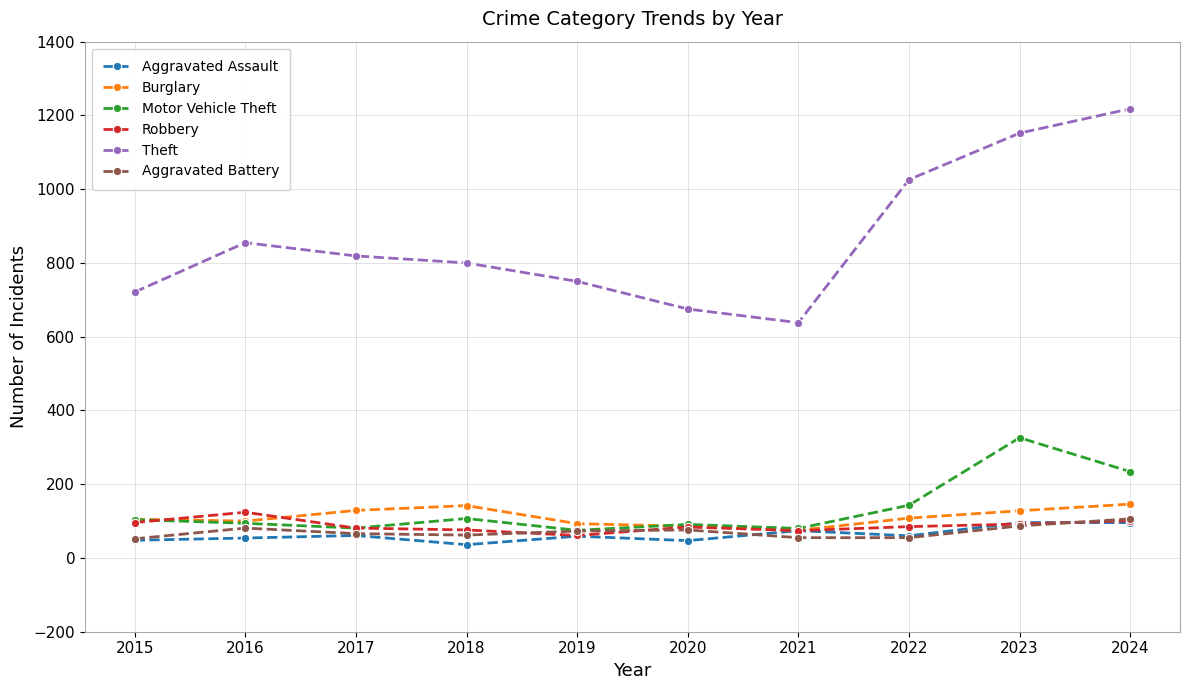

Read the Burglary value at 2016, to the nearest 5.

100